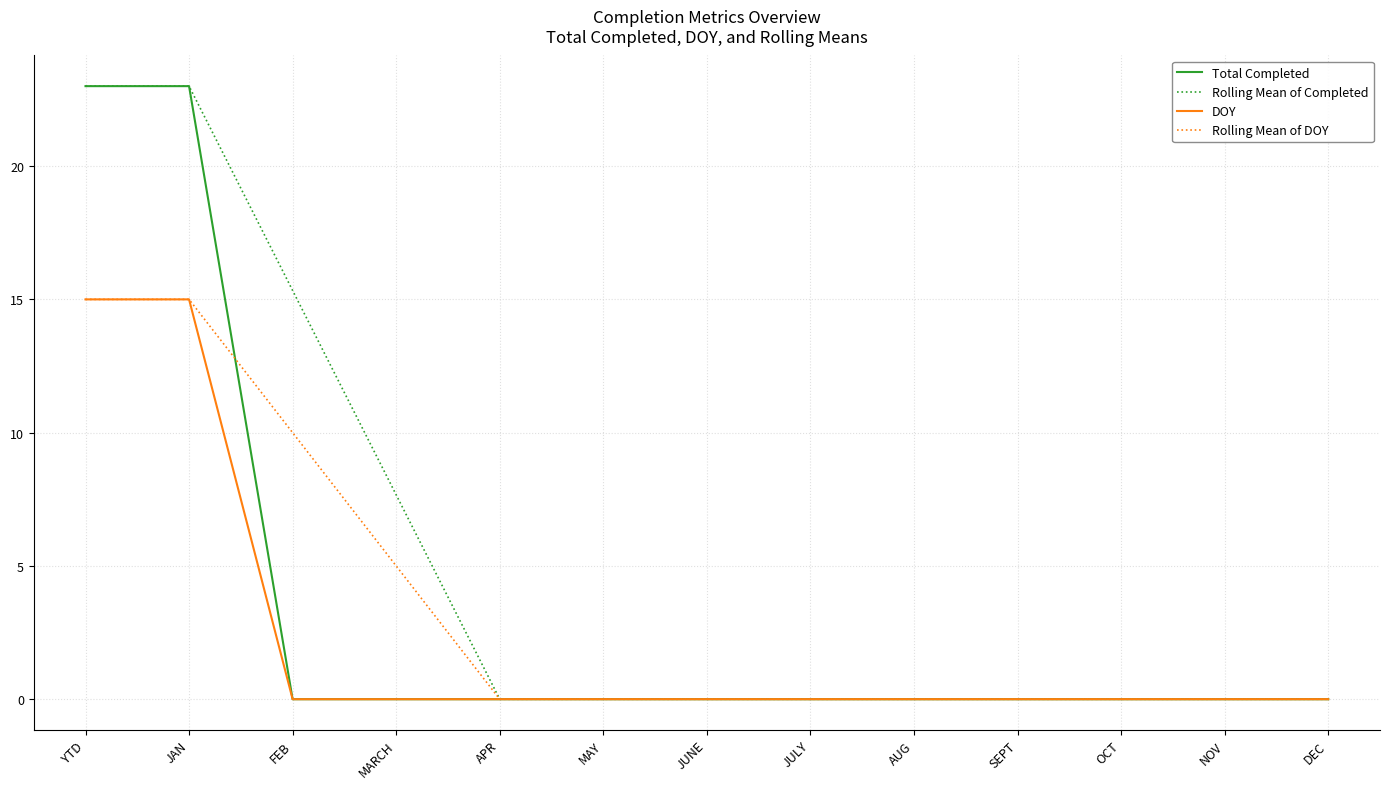

Between FEB and NOV, which series saw the biggest shift?

Rolling Mean of Completed